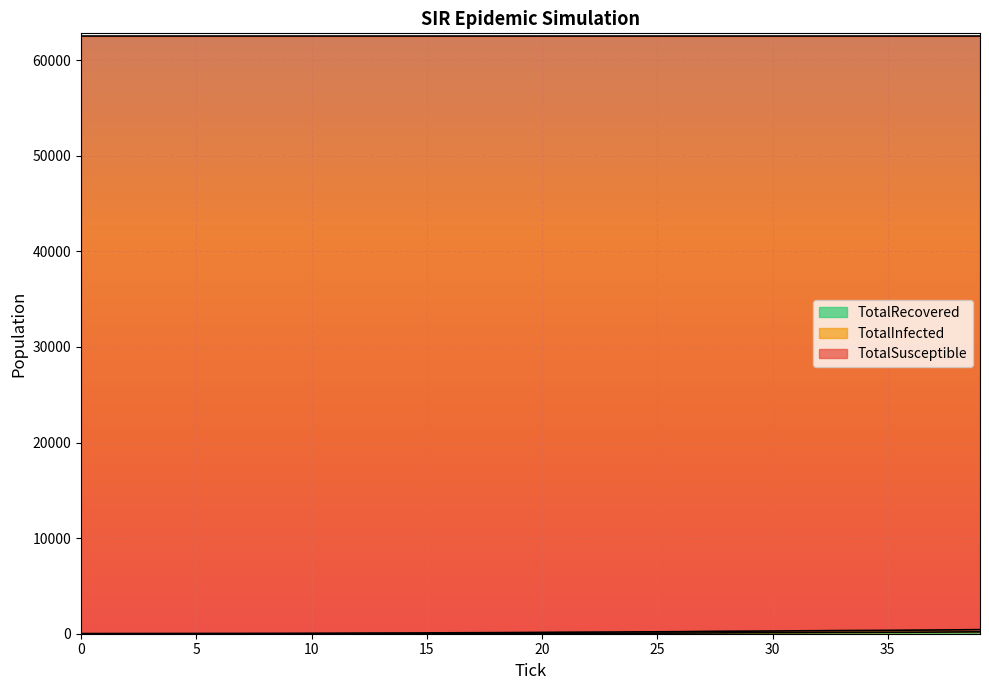

How many values in the TotalRecovered series are below 30?

20